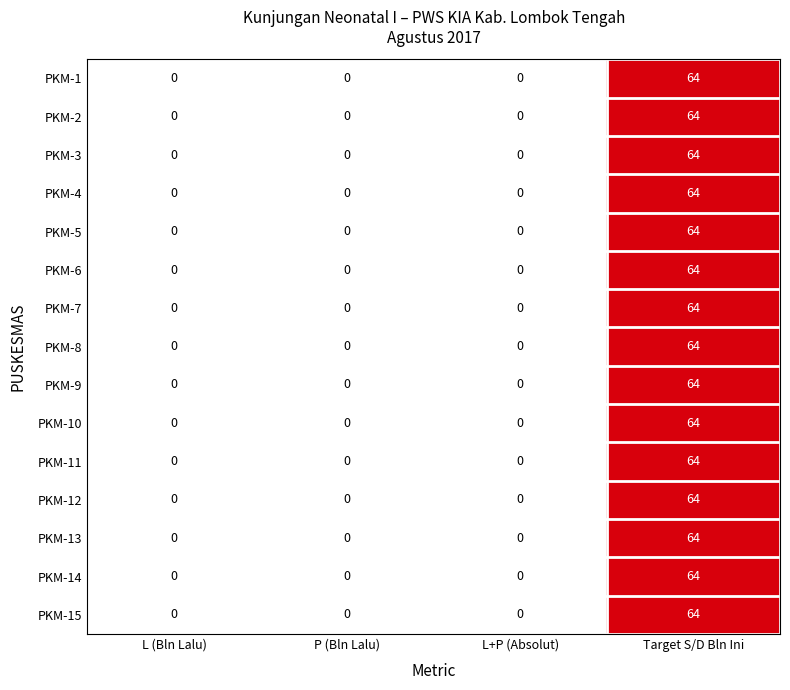

Is it true that PKM-1 equals 0 at L+P (Absolut)?

True